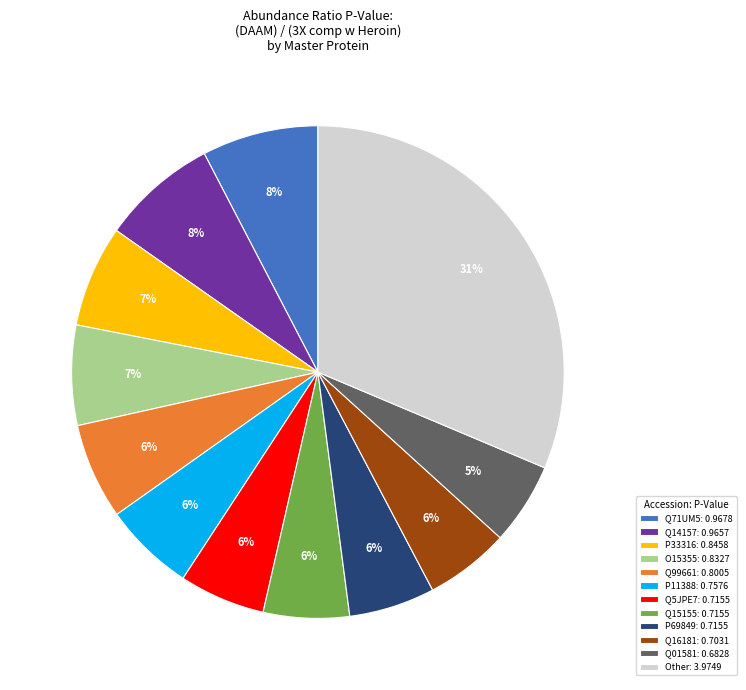

To the nearest percent, what percentage of the pie is Q01581: 0.6828?

5%